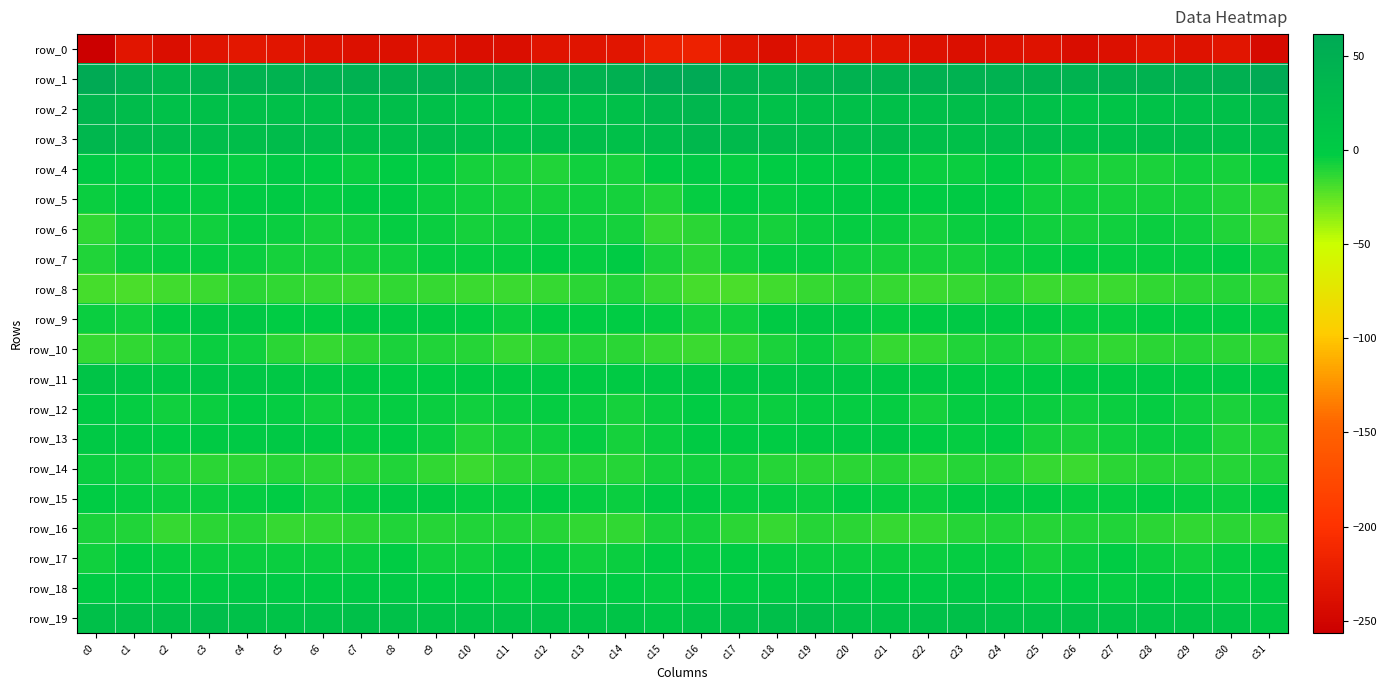

What is the maximum value for row_3?

36.3